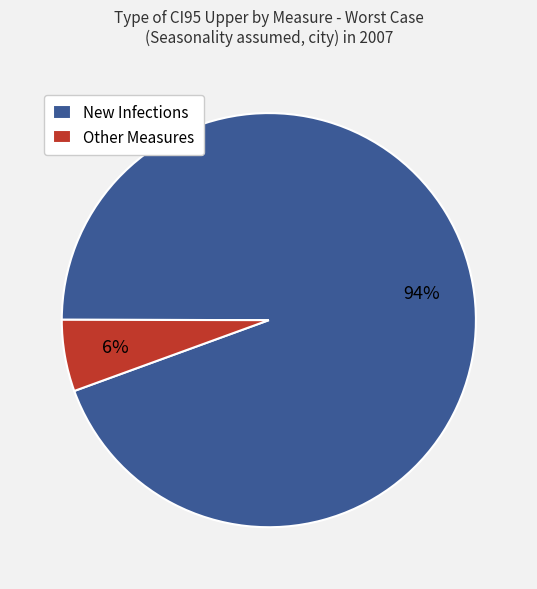

True or false: New Infections accounts for 94% of the total.

True